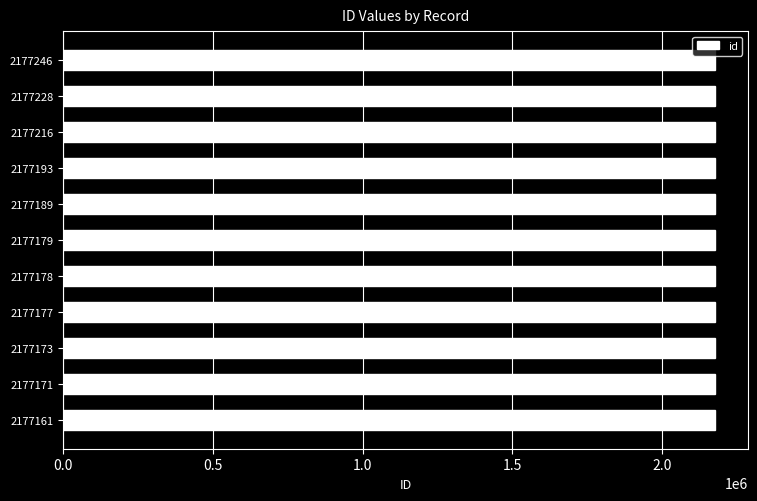

Are the bars horizontal?

Yes